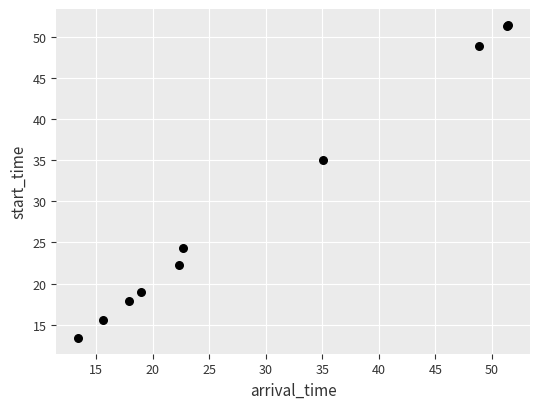

What Y value in the scatter plot is closest to 32?

35.1